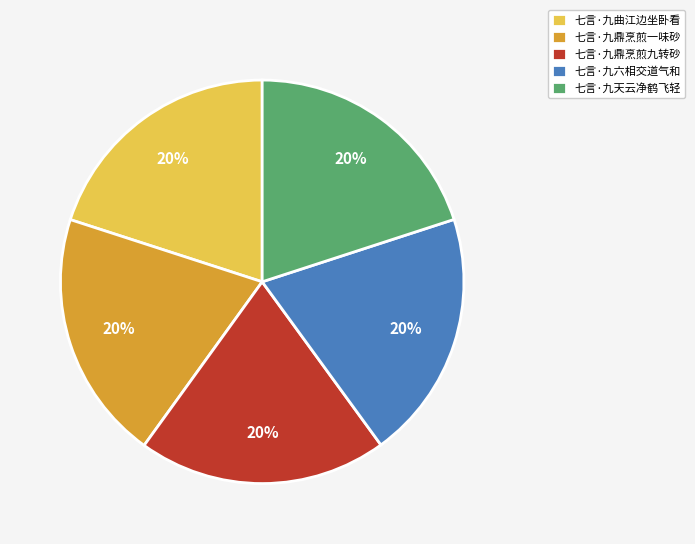

Does 七言·九天云净鹤飞轻 account for over 50% of the chart?

No